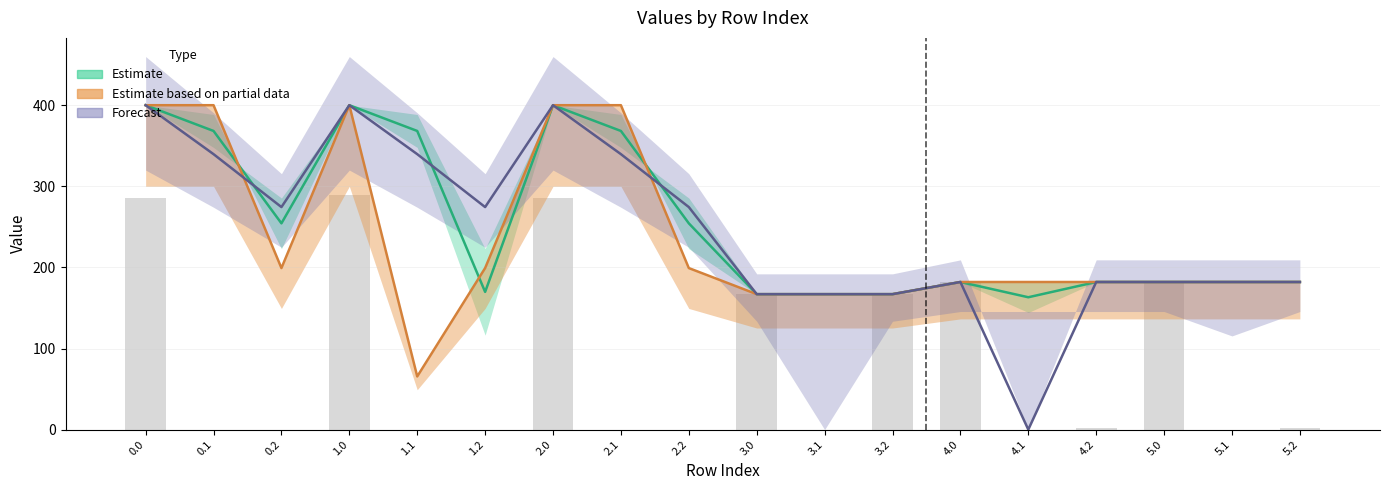

The chart shows a value of 289.2 at 1.0. True or false?

True